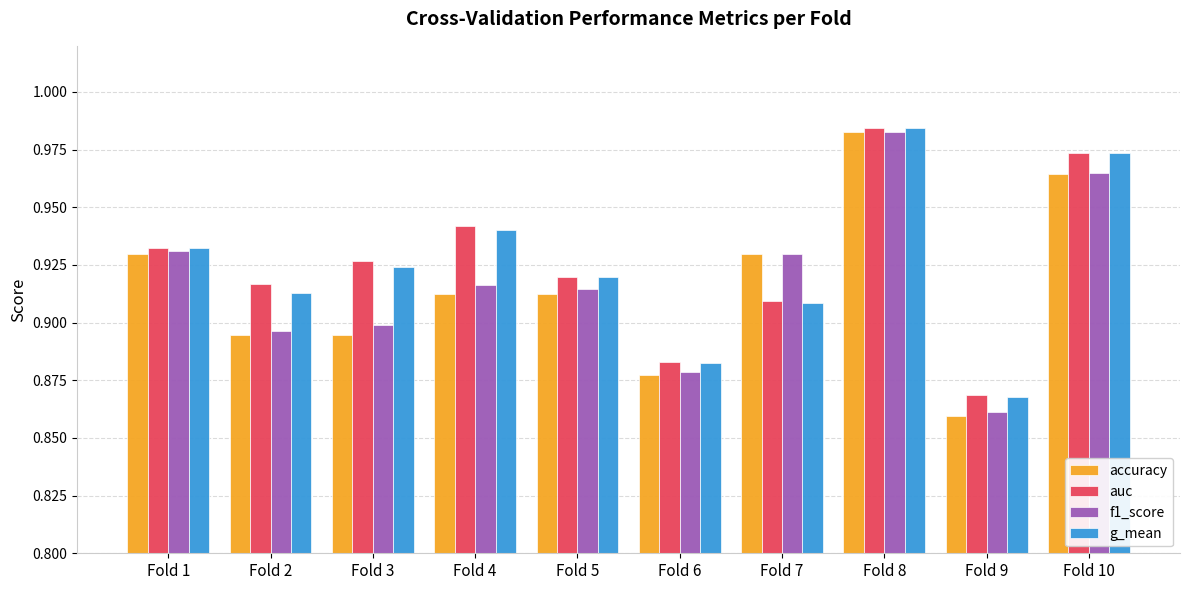

How many groups of bars are there?

10